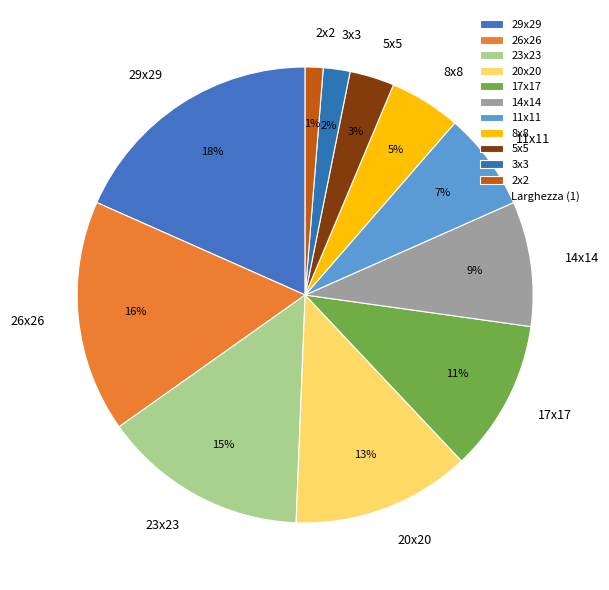

To the nearest percent, what percentage of the pie is 20x20?

13%